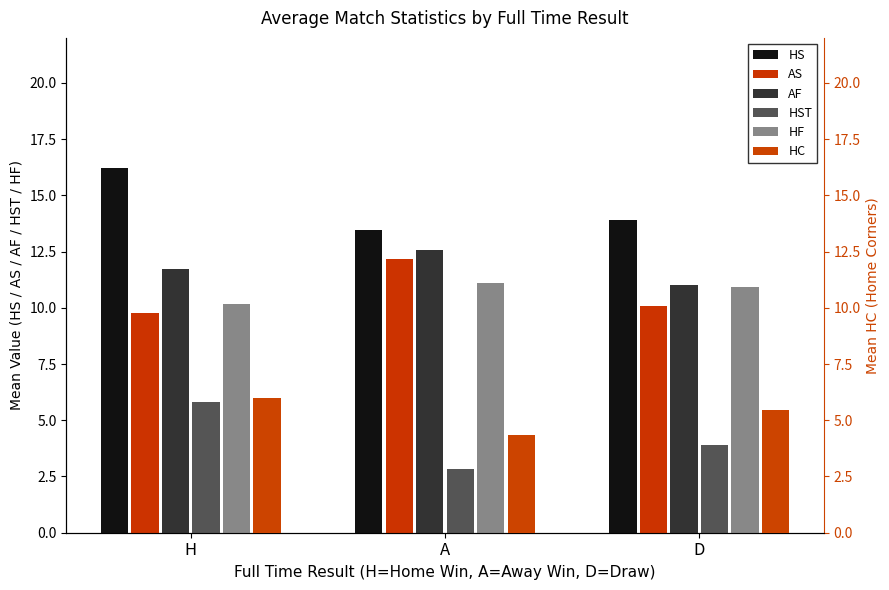

How many groups of bars are there?

3